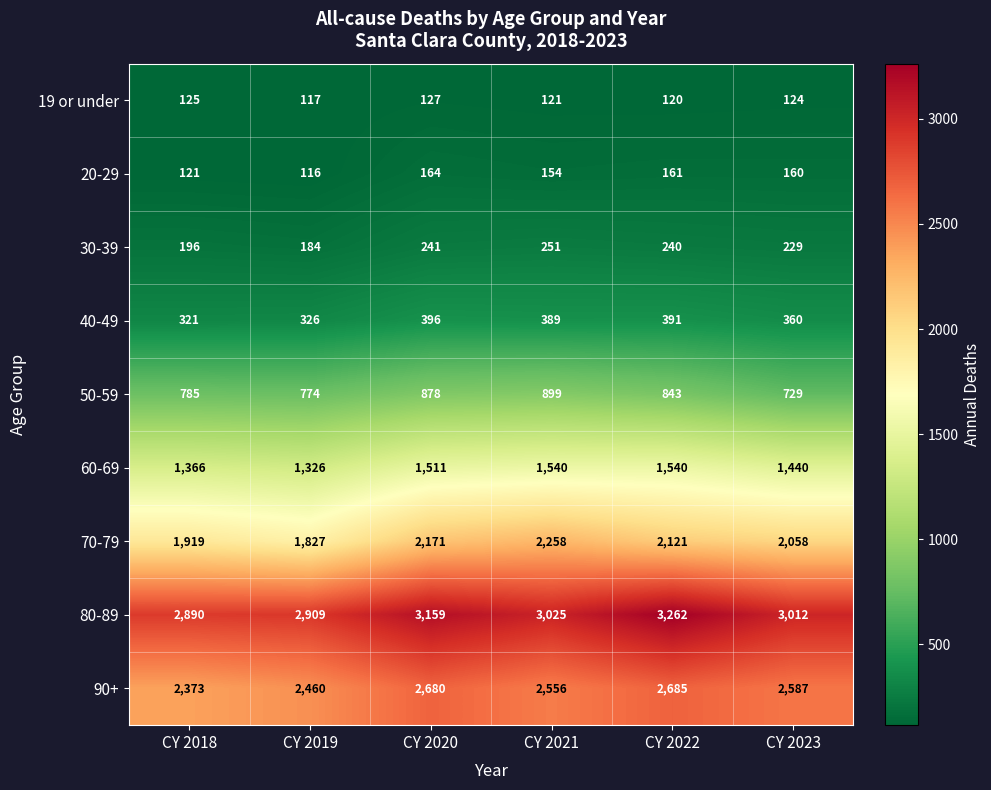

True or false: 30-39 has a value of 241 at CY 2020.

True